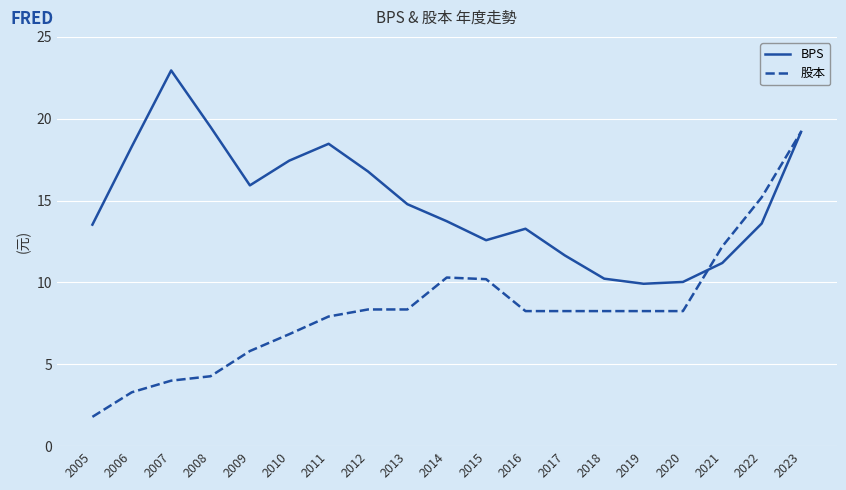

The value of BPS at 2010 is 17.4. True or false?

True